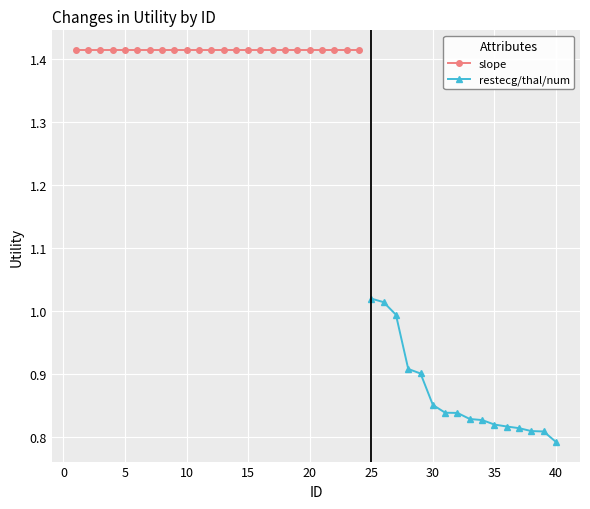

At which label does restecg/thal/num reach its minimum?

40